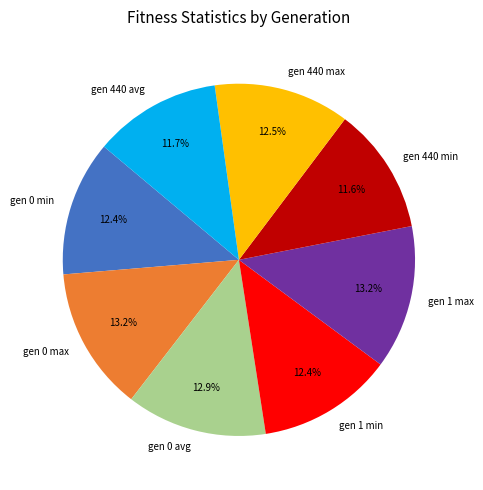

What percentage is NOT represented by gen 0 max?

86.8%